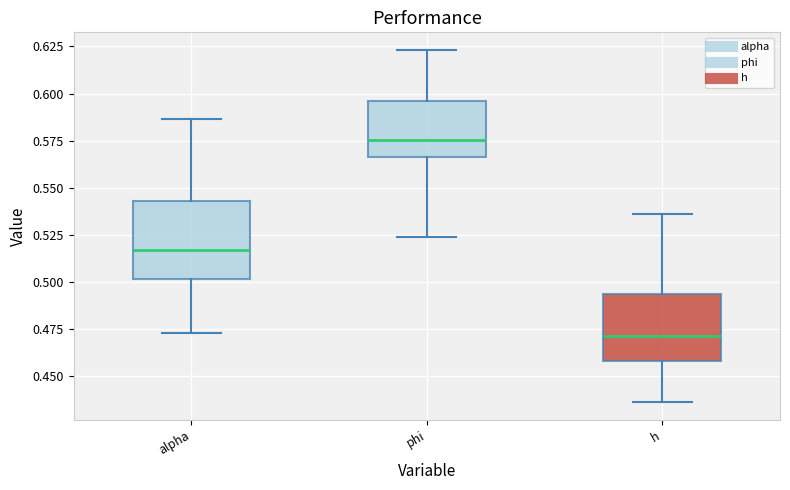

Which box's median line is the highest?

phi